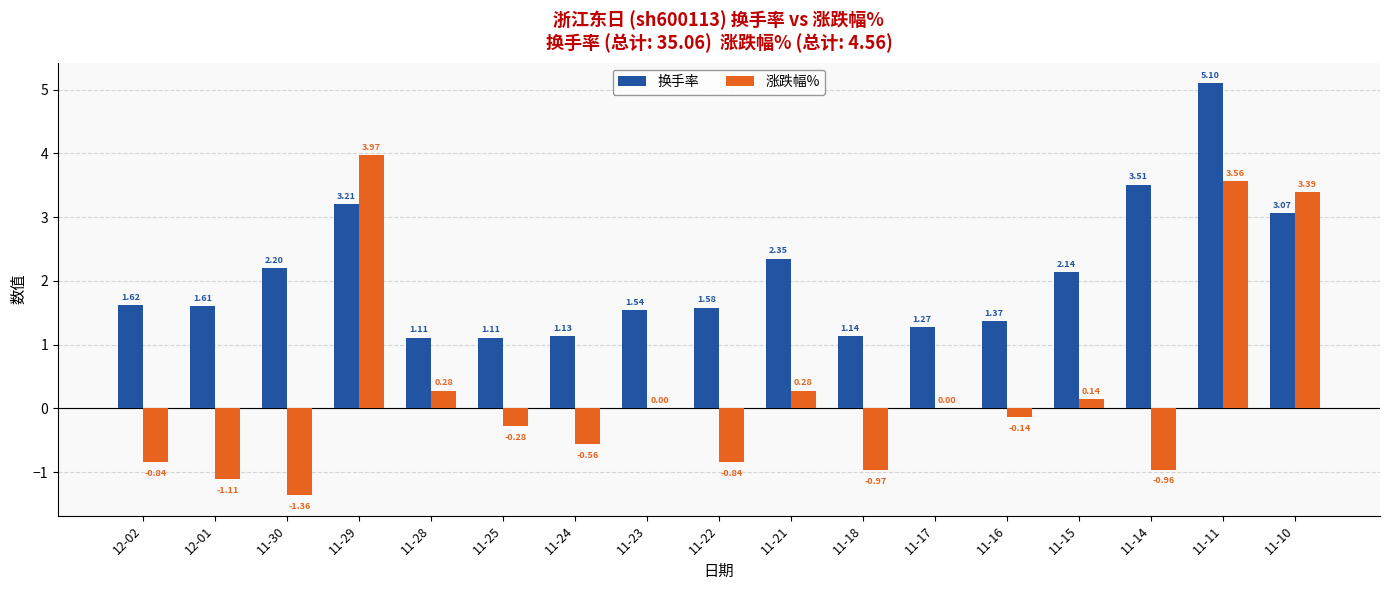

Which category has the highest value in the 涨跌幅% series?

11-29